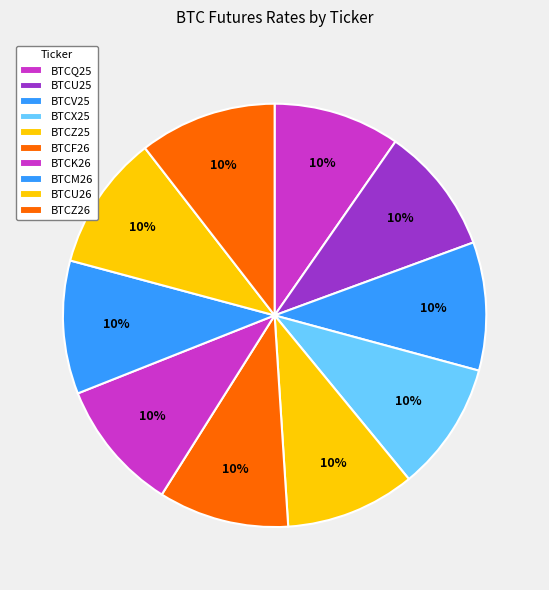

Is it true that BTCF26 is 10% of the pie?

True